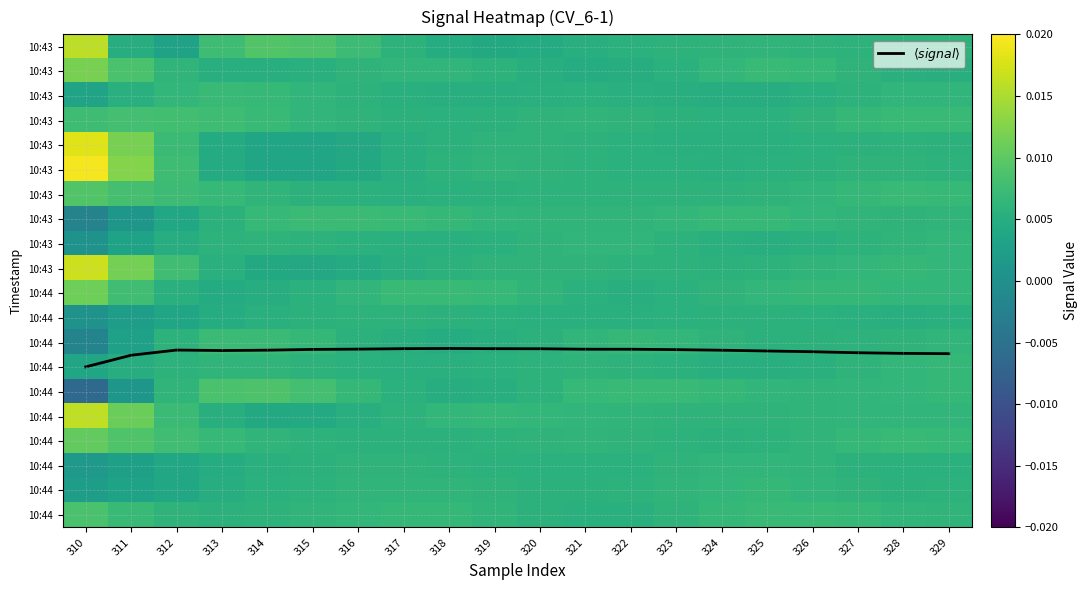

Which category has the lowest value across all series?

310